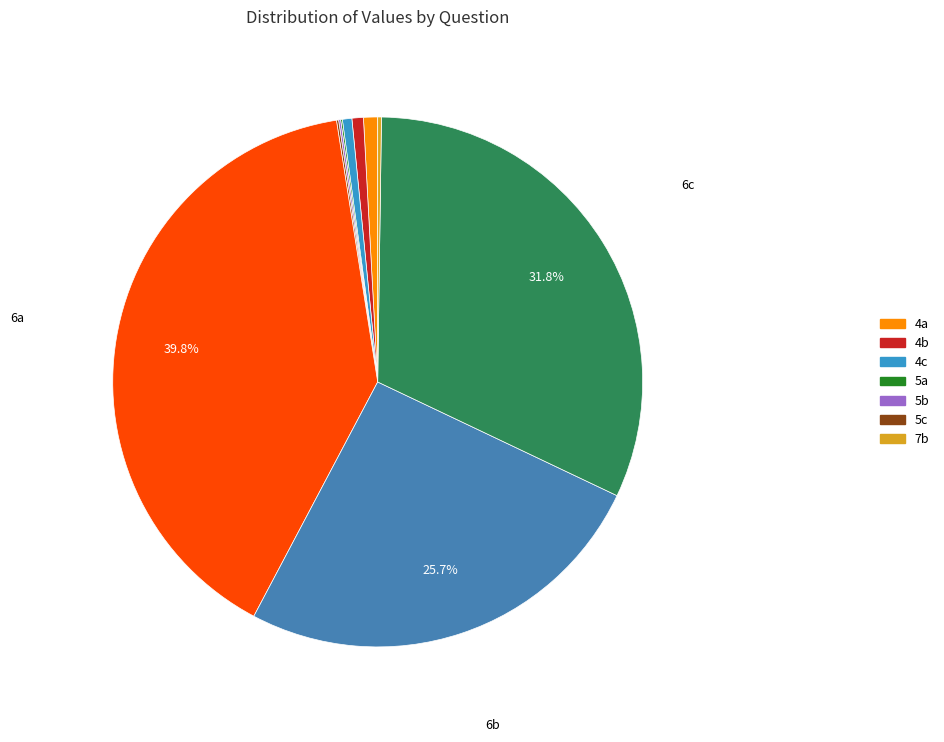

Count the number of slices in the pie.

10